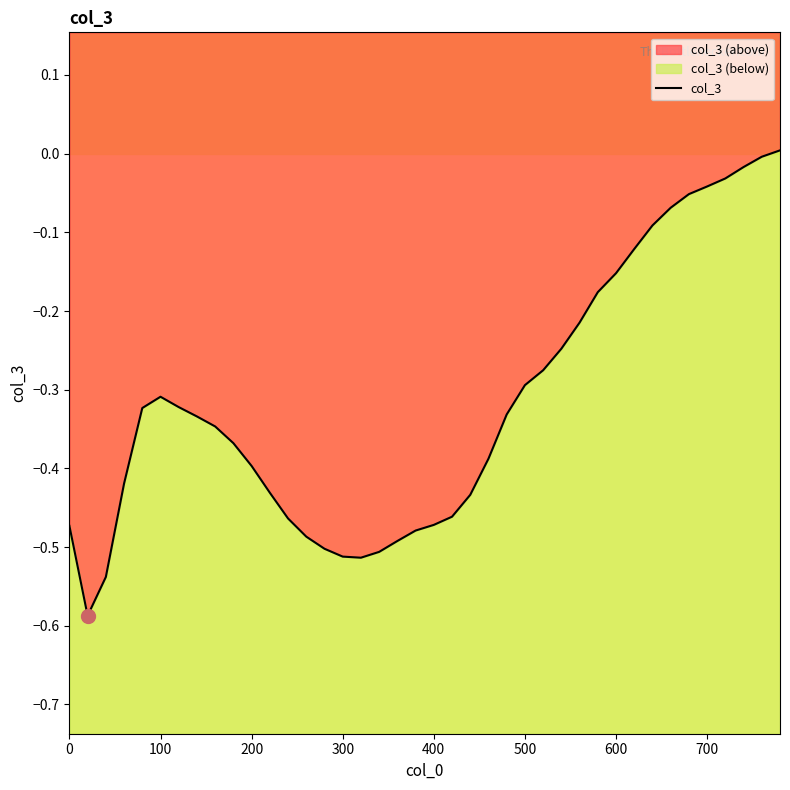

How many lines are shown in the chart?

1